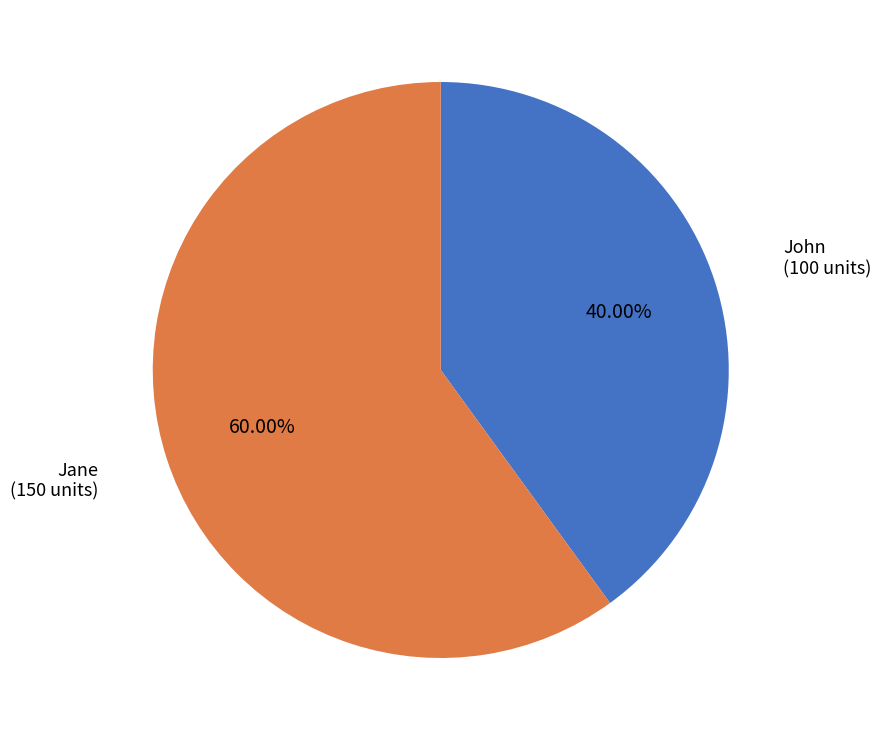

To the nearest percent, what portion does John represent?

40%